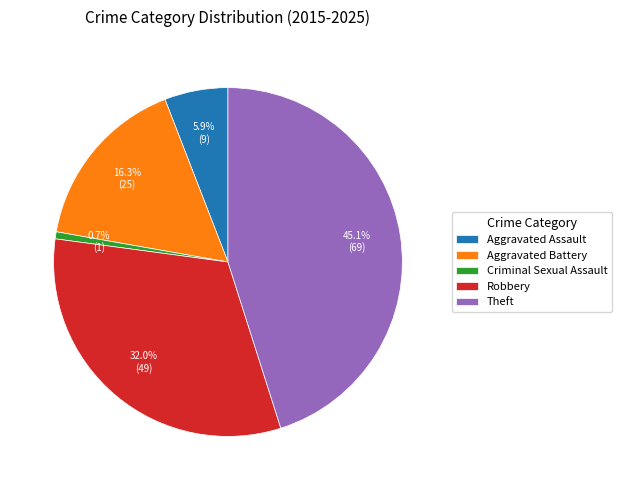

How many slices are in this pie chart?

5